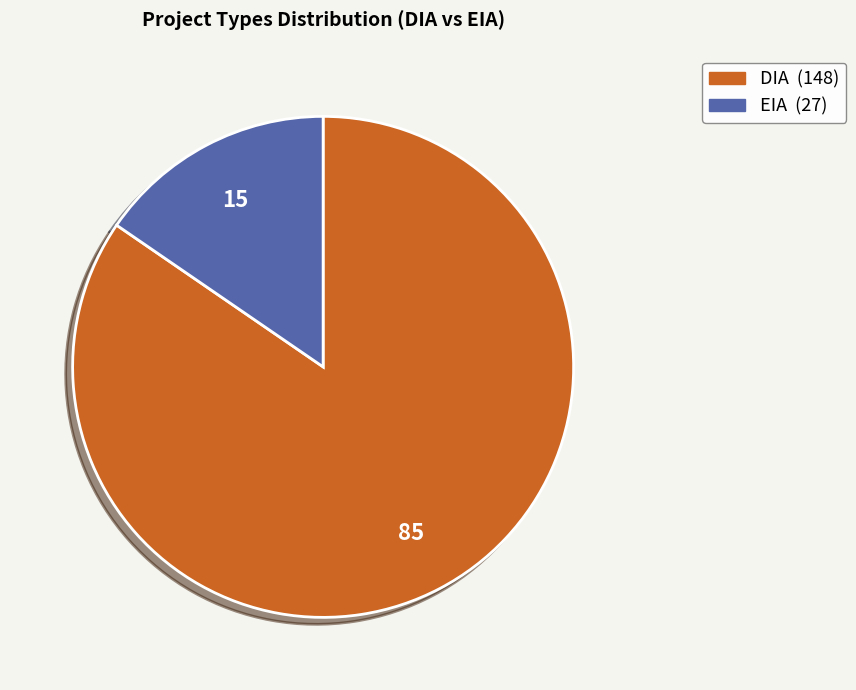

Which slice is the smallest?

EIA